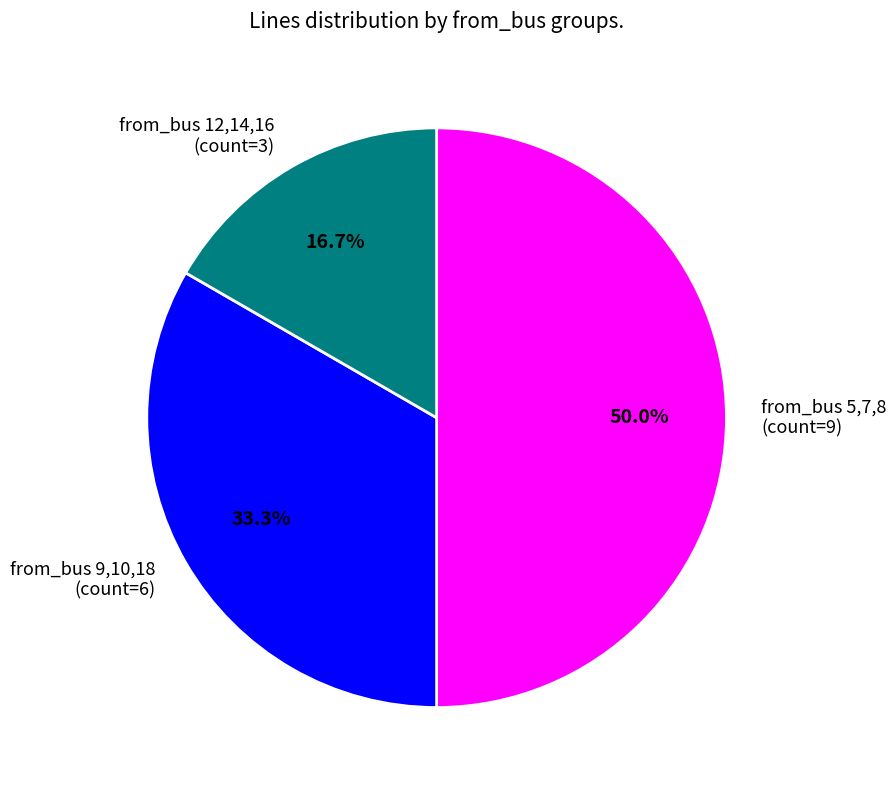

What portion of the pie excludes from_bus 12,14,16 (count=3)?

83.3%